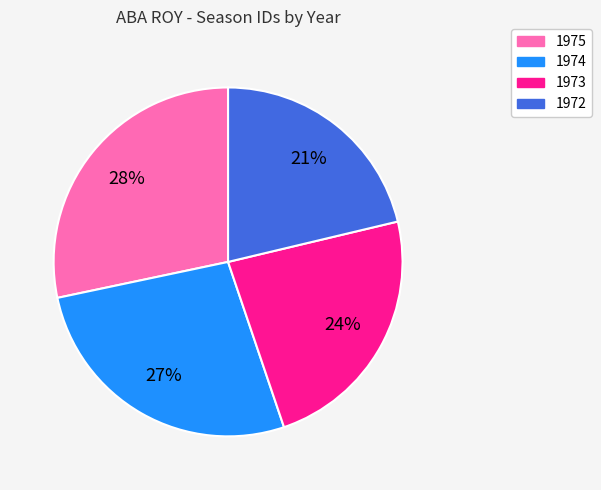

To the nearest percent, what portion does 1972 represent?

21%